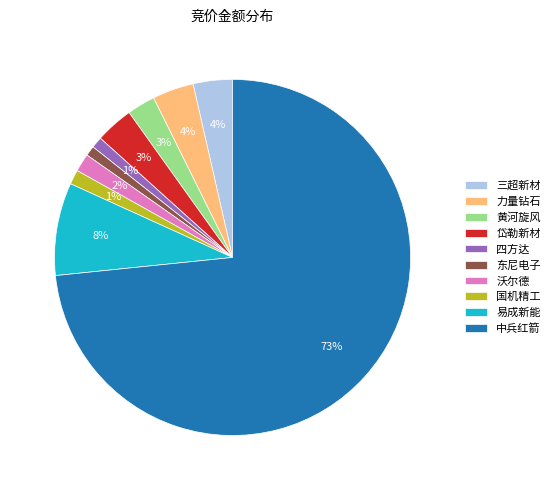

True or false: 岱勒新材 accounts for 3% of the total.

True